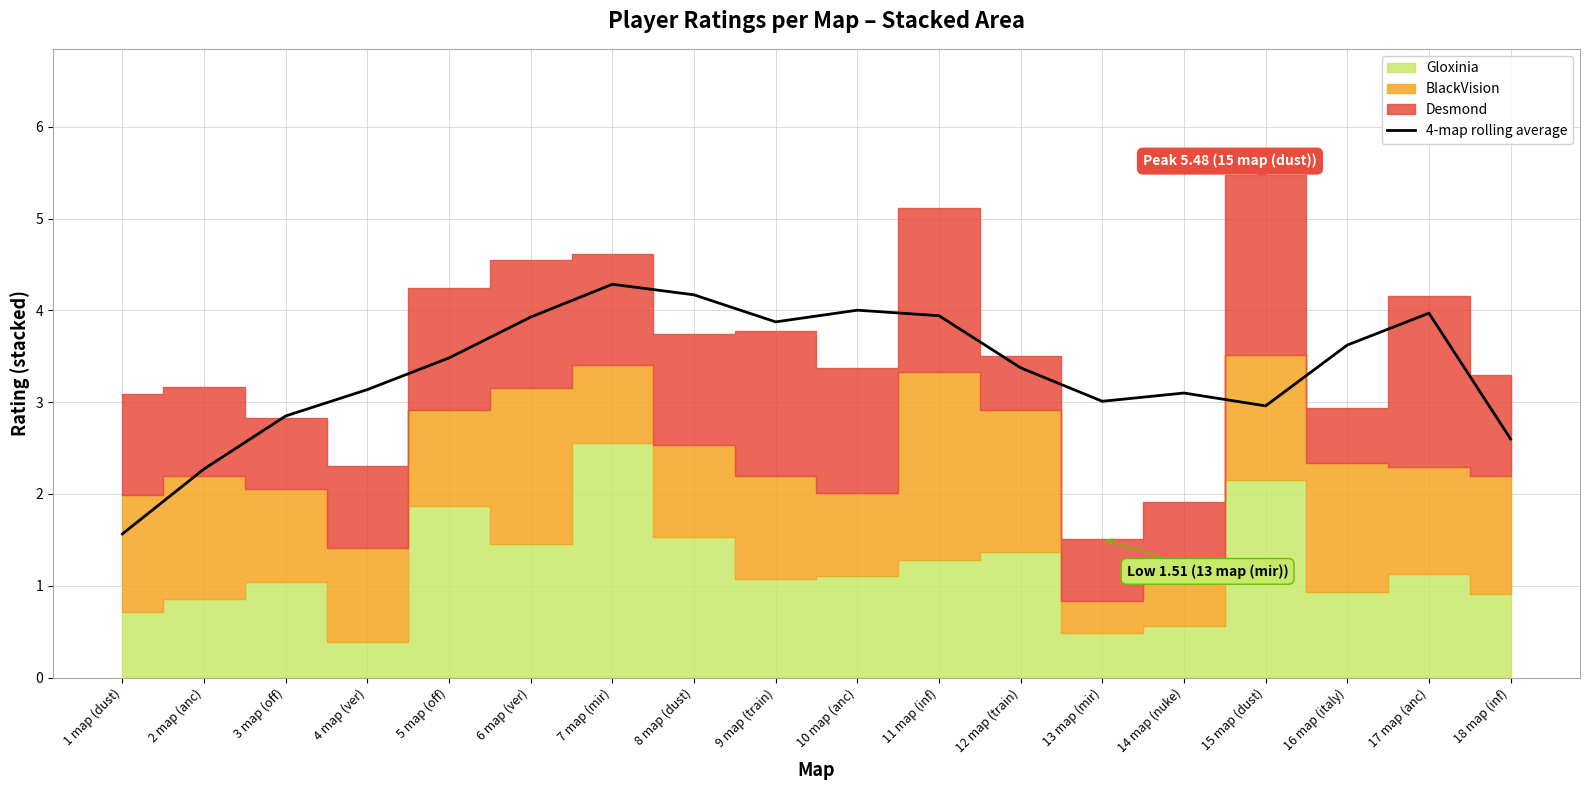

Does the chart have visible grid lines?

Yes